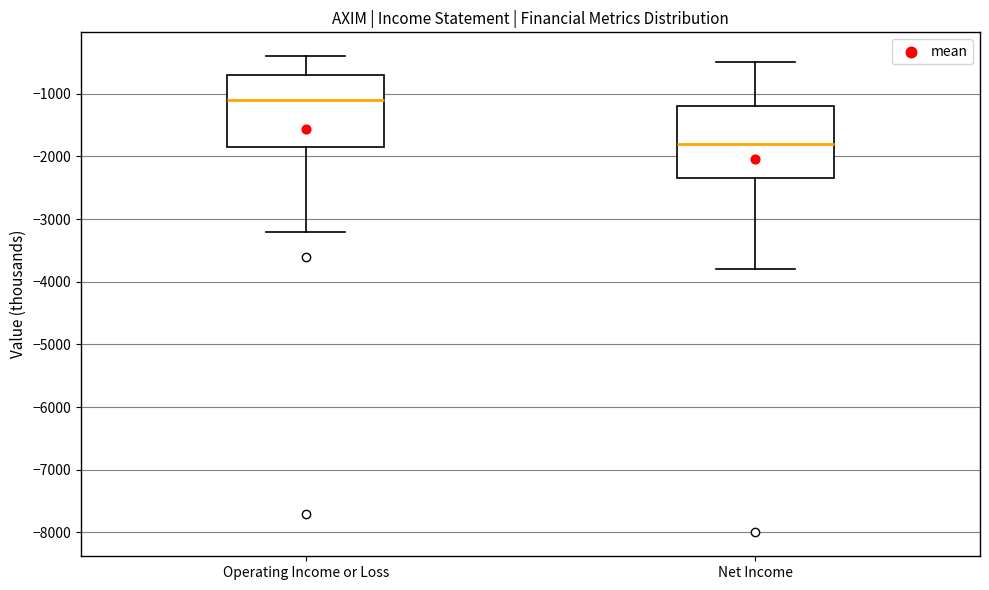

Which box's median line is the highest?

Operating Income or Loss